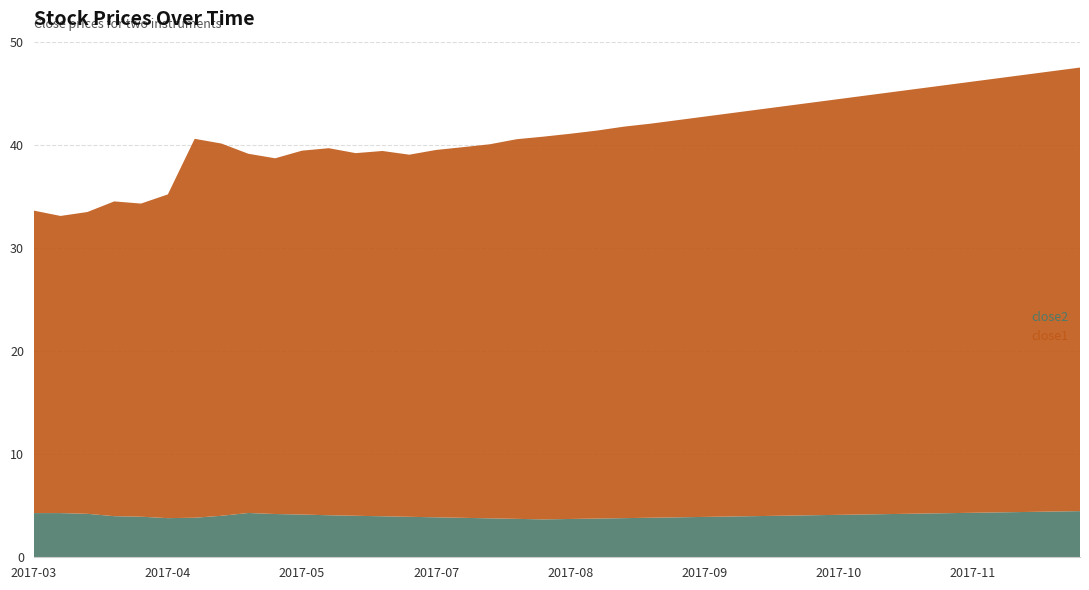

What is the highest value of the close2 series?

4.5